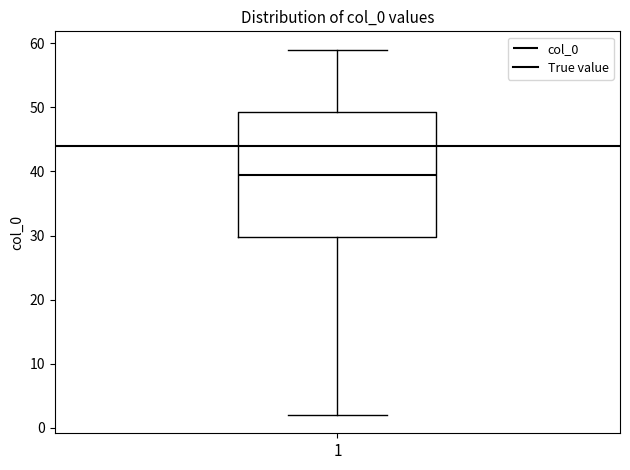

Transcribe this box plot: give where the median line is, the range the box spans, and where the two whiskers end, as read against the y-axis. The values are not printed on the chart, so give them approximately, as read against the axis.

median 40, box 30 to 49, whiskers 2 to 59